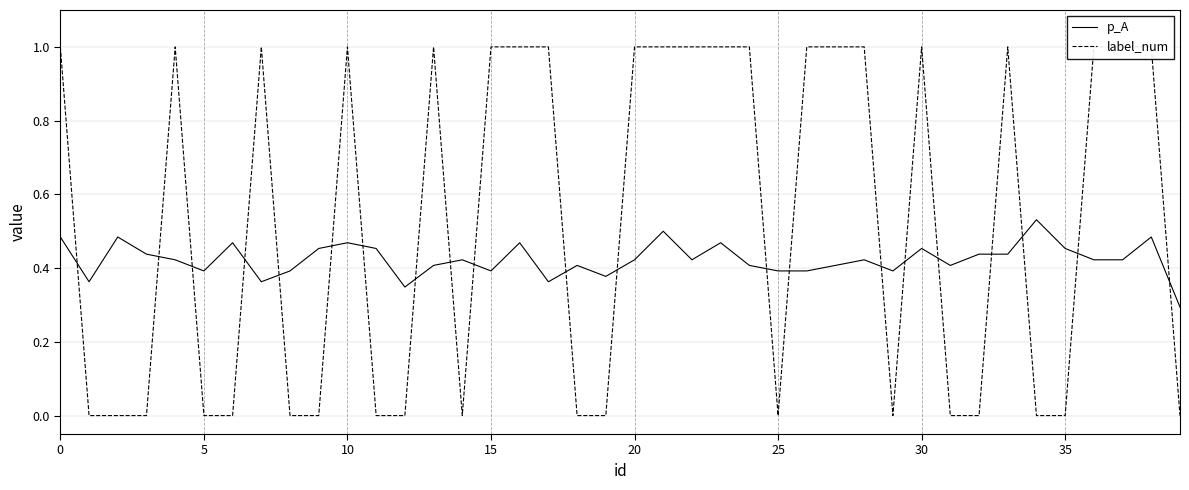

What is the label of the 40th point from the left?

39